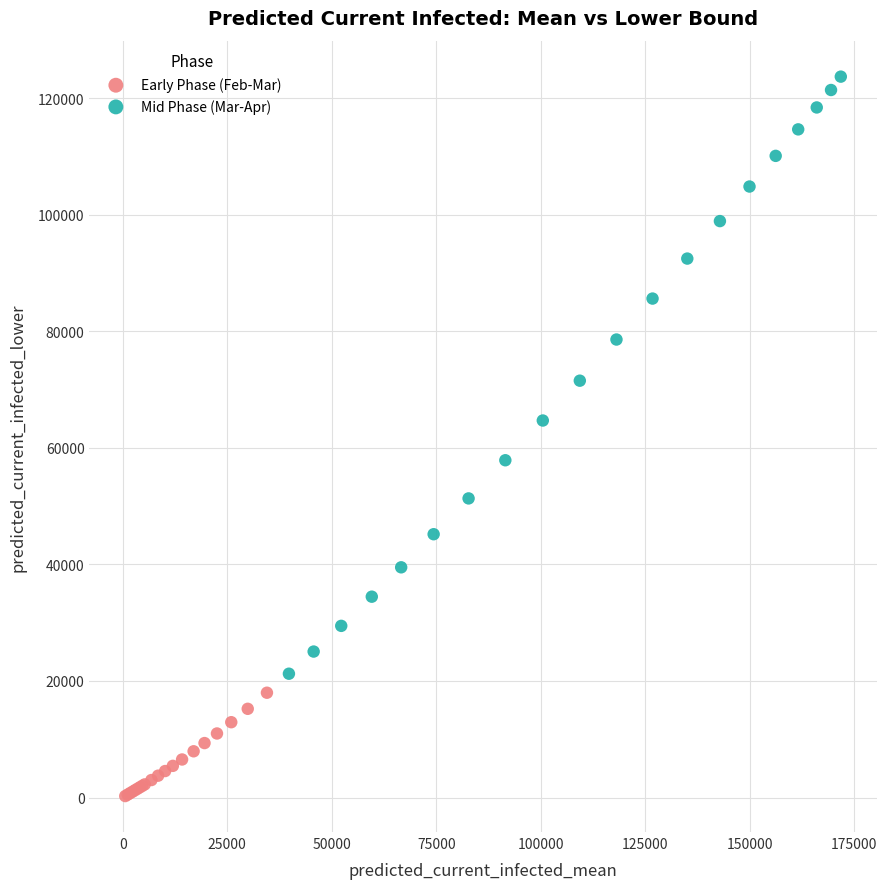

Which series has the largest Y range (max minus min)?

Mid Phase (Mar-Apr)